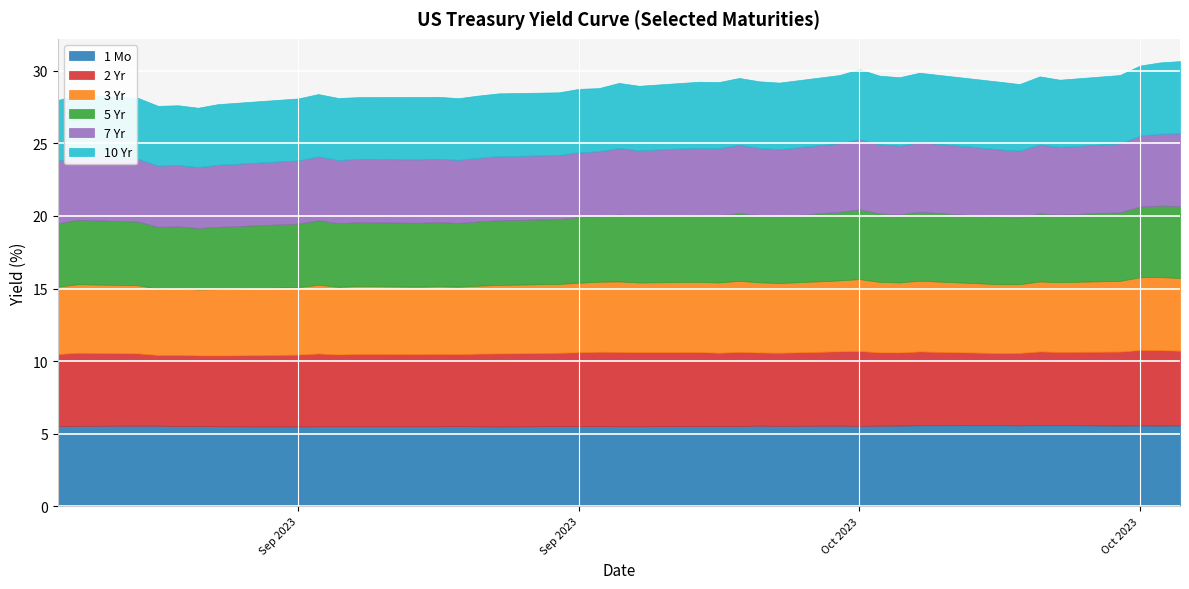

What are all the series names shown in the legend?

1 Mo, 2 Yr, 3 Yr, 5 Yr, 7 Yr, 10 Yr